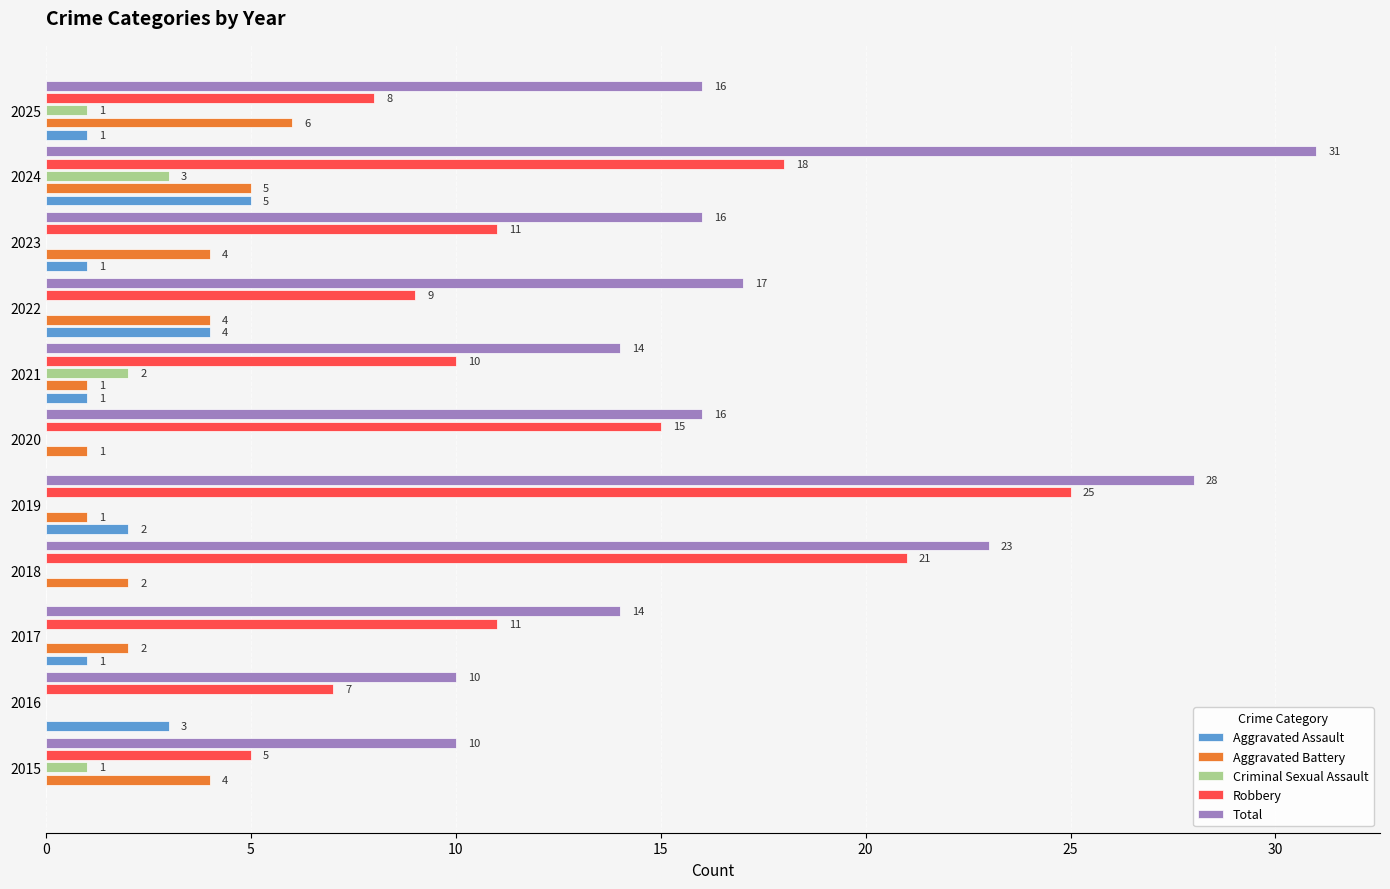

Which category has the highest value in the Criminal Sexual Assault series?

2024